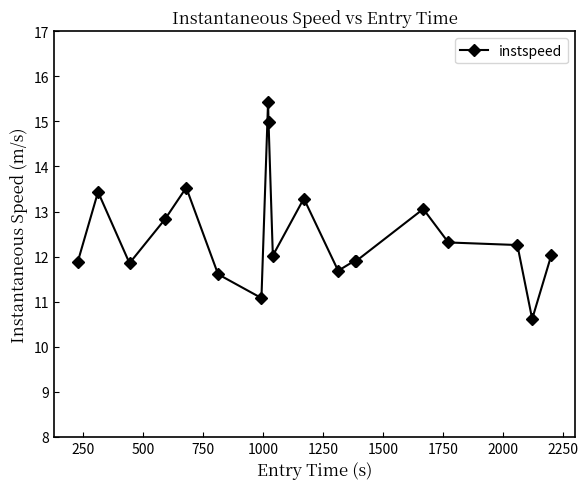

What is the value of the 18th point from the left?

10.6